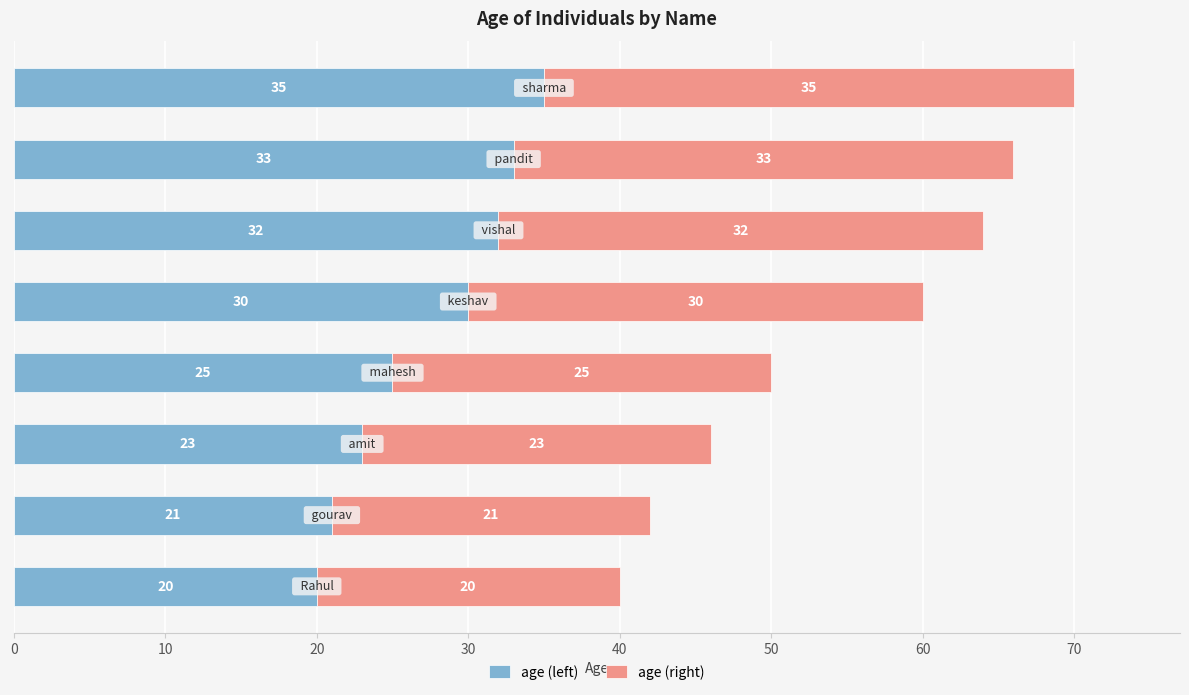

What is the difference between the maximum and minimum values in the age (left) series?

15